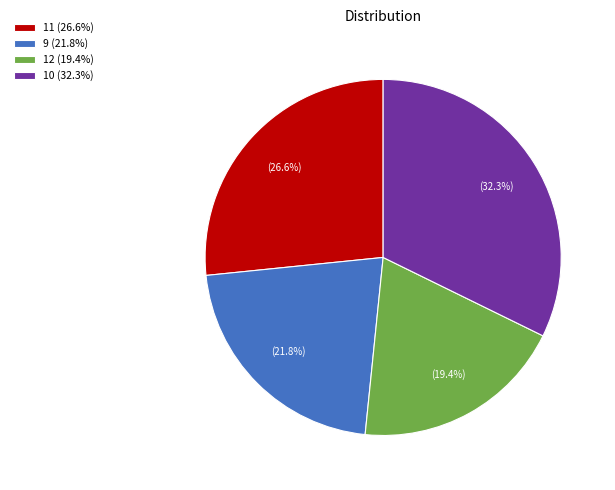

Rank the categories by value from highest to lowest.

10 (32.3%), 11 (26.6%), 9 (21.8%), 12 (19.4%)